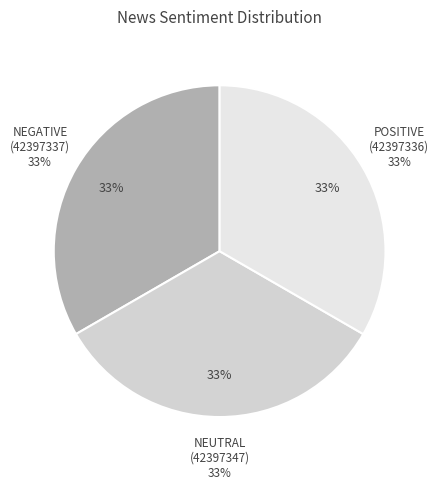

How many slices are in this pie chart?

3